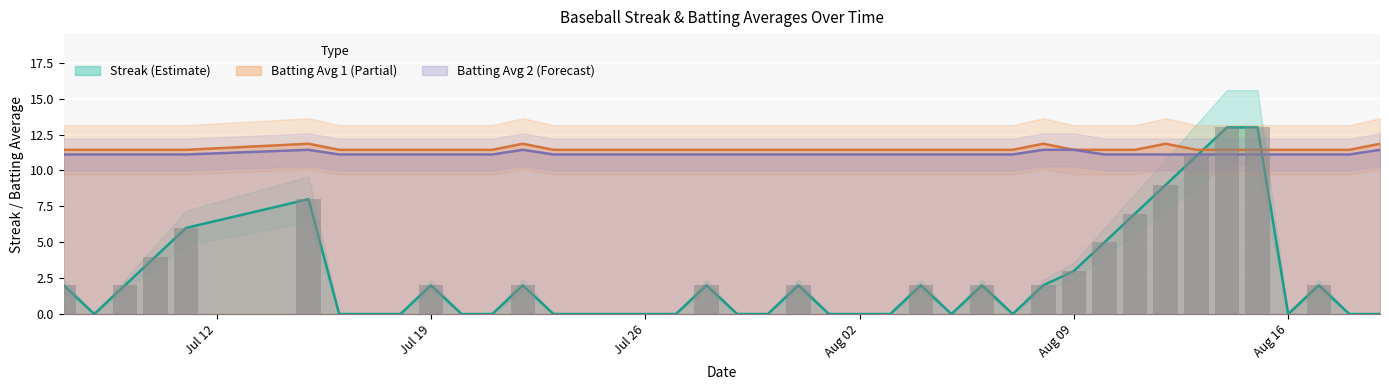

Reading left to right, transcribe all the data shown in this chart.

Streak: 2.0	0.0	2.0	4.0	6.0	8.0	0.0	0.0	0.0	2.0	0.0	0.0	2.0	0.0	0.0	0.0	0.0	0.0	2.0	0.0	0.0	2.0	0.0	0.0	2.0	0.0	2.0	0.0	2.0	3.0	5.0	7.0	9.0	11.0	13.0	13.0	0.0	2.0	0.0	0.0
Batting Average1: 11.4	11.4	11.4	11.4	11.4	11.9	11.4	11.4	11.4	11.4	11.4	11.4	11.9	11.4	11.4	11.4	11.4	11.4	11.4	11.4	11.4	11.4	11.4	11.4	11.4	11.4	11.4	11.4	11.9	11.4	11.4	11.4	11.9	11.4	11.4	11.4	11.4	11.4	11.4	11.9
Batting Average2: 11.1	11.1	11.1	11.1	11.1	11.4	11.1	11.1	11.1	11.1	11.1	11.1	11.4	11.1	11.1	11.1	11.1	11.1	11.1	11.1	11.1	11.1	11.1	11.1	11.1	11.1	11.1	11.1	11.4	11.4	11.1	11.1	11.1	11.1	11.1	11.1	11.1	11.1	11.1	11.4